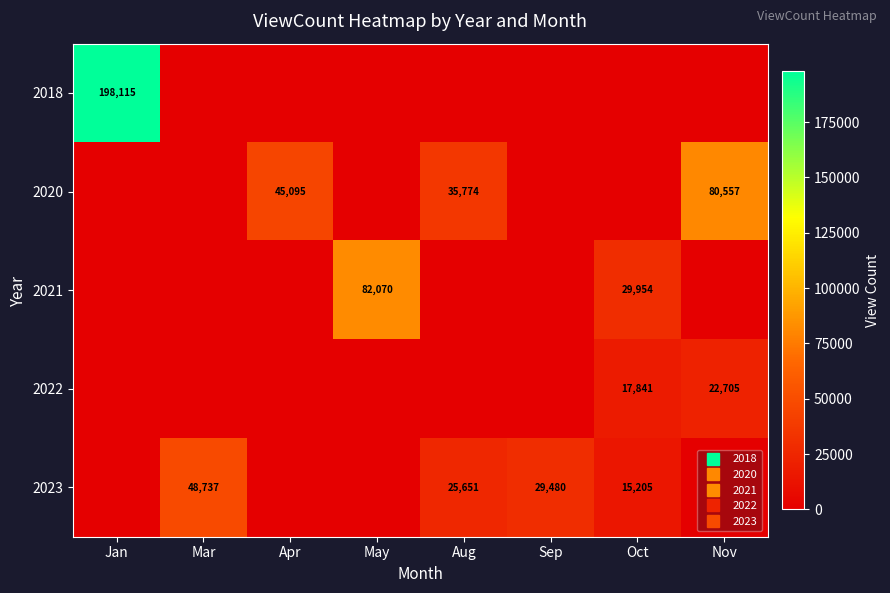

At Sep, list the series in order from largest to smallest.

2023, 2018, 2020, 2021, 2022